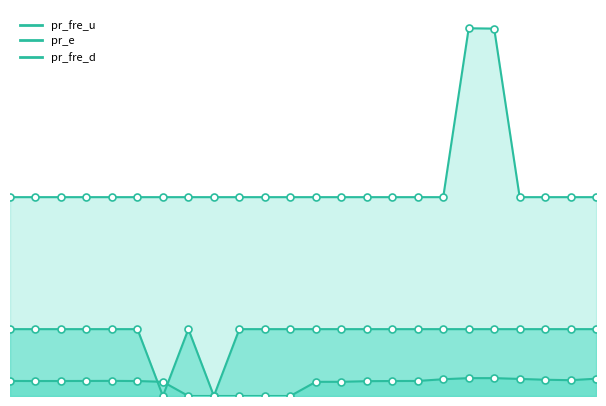

Reading left to right, extract all data points from this chart.

pr_fre_u: 0=2.7	1=2.7	2=2.7	3=2.7	4=2.7	5=2.7	6=2.5	7=0.0	8=0.0	9=0.0	10=0.0	11=0.0	12=2.5	13=2.5	14=2.7	15=2.7	16=2.7	17=3.0	18=3.2	19=3.2	20=3.1	21=2.9	22=2.8	23=3.1
pr_e: 0=35.7	1=35.7	2=35.7	3=35.7	4=35.7	5=35.7	6=35.7	7=35.7	8=35.7	9=35.7	10=35.7	11=35.7	12=35.7	13=35.7	14=35.7	15=35.7	16=35.7	17=35.7	18=66.0	19=65.9	20=35.7	21=35.7	22=35.7	23=35.7
pr_fre_d: 0=12.0	1=12.0	2=12.0	3=12.0	4=12.0	5=12.0	6=0.0	7=12.0	8=0.0	9=12.0	10=12.0	11=12.0	12=12.0	13=12.0	14=12.0	15=12.0	16=12.0	17=12.0	18=12.0	19=12.0	20=12.0	21=12.0	22=12.0	23=12.0